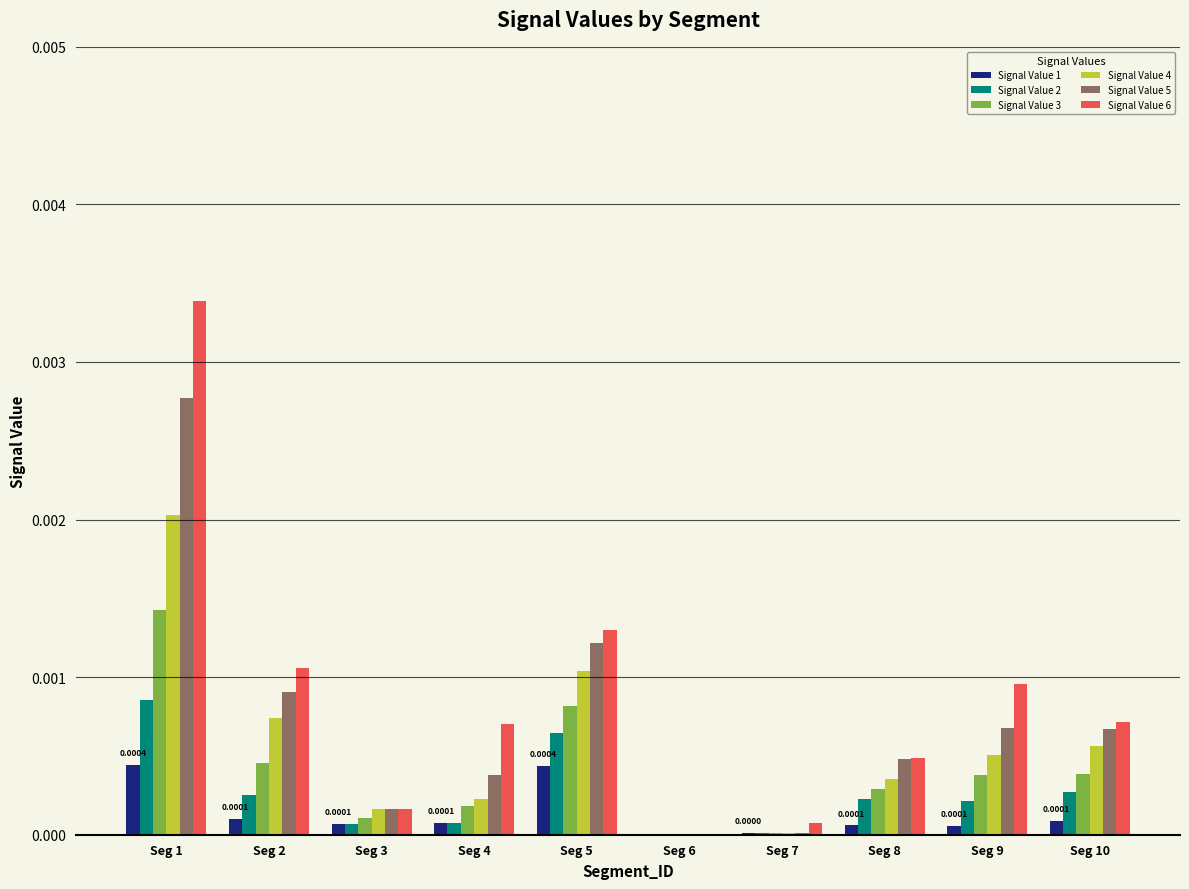

Is the value of Signal Value 3 at Seg 2 greater than the value of Signal Value 2 at Seg 10?

Yes